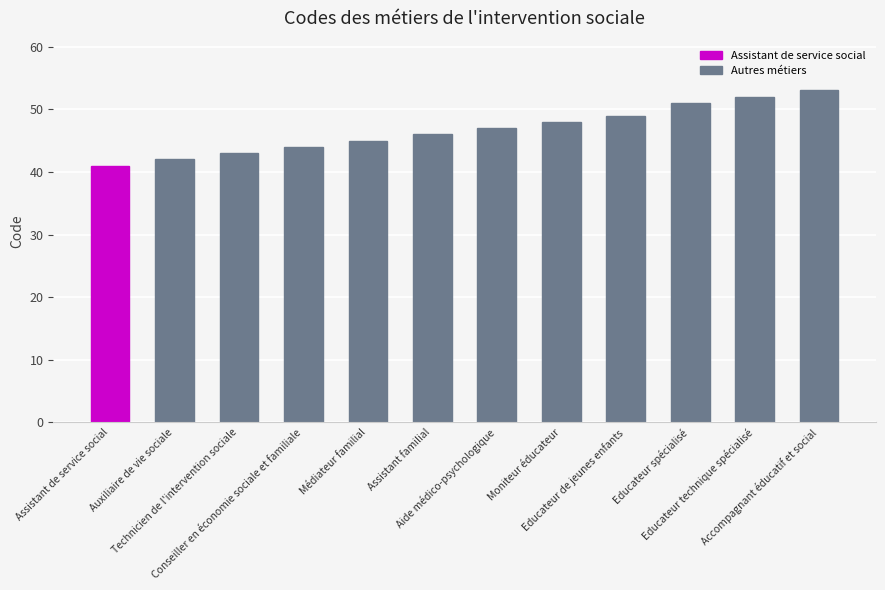

Which category has the highest value across all series?

Accompagnant éducatif et social